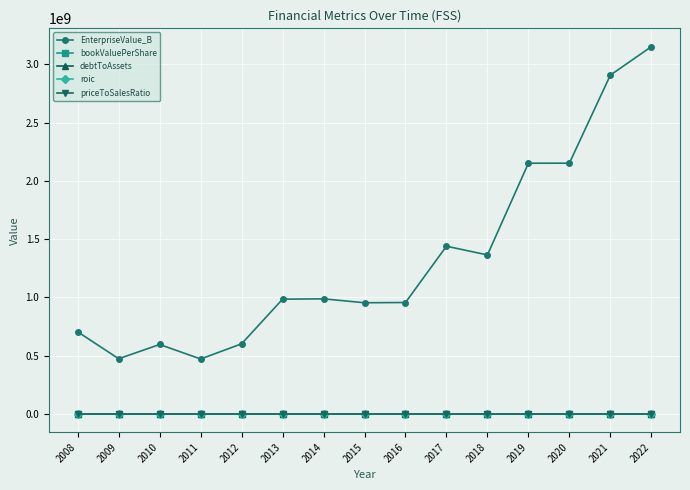

Does the chart display data point markers on the line(s)?

Yes